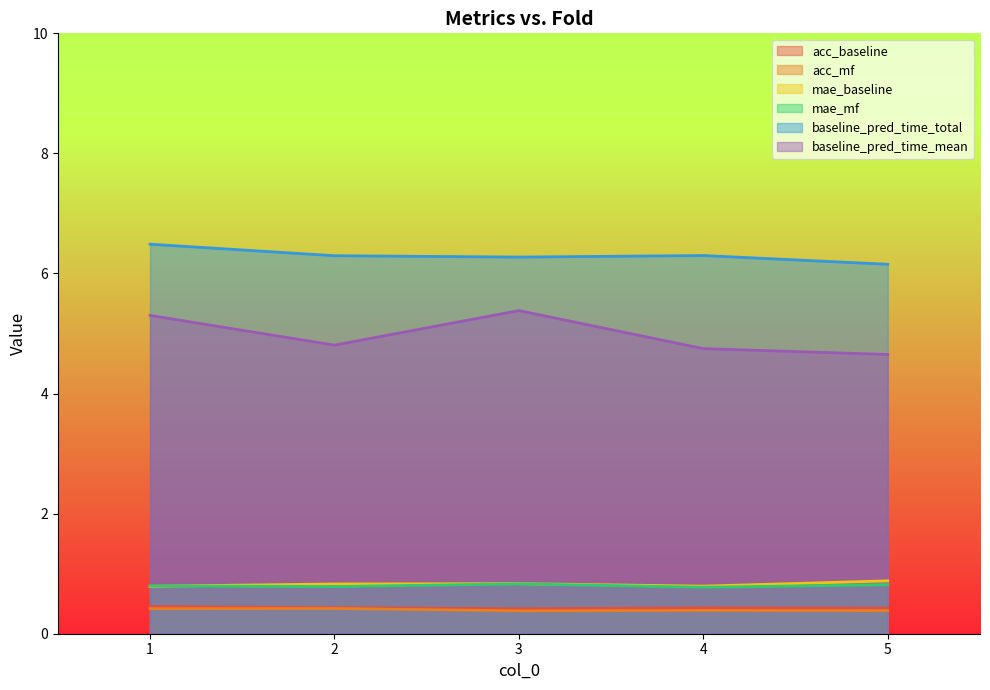

Is the value of baseline_pred_time_mean at 3 greater than the value of acc_mf at 3?

Yes